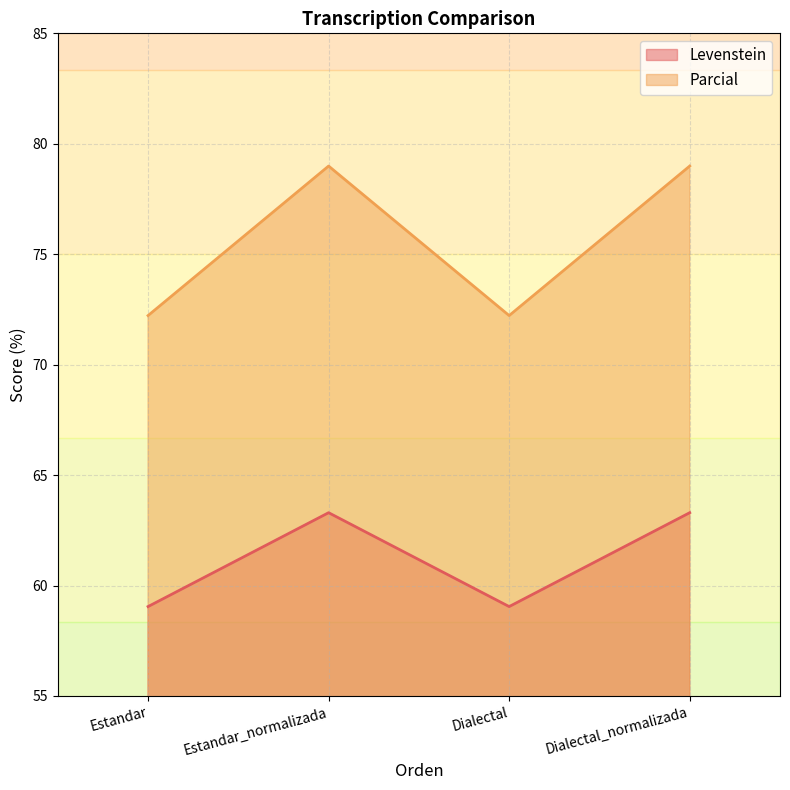

In Levenstein, how many points are higher than both neighbors (excluding endpoints)?

1